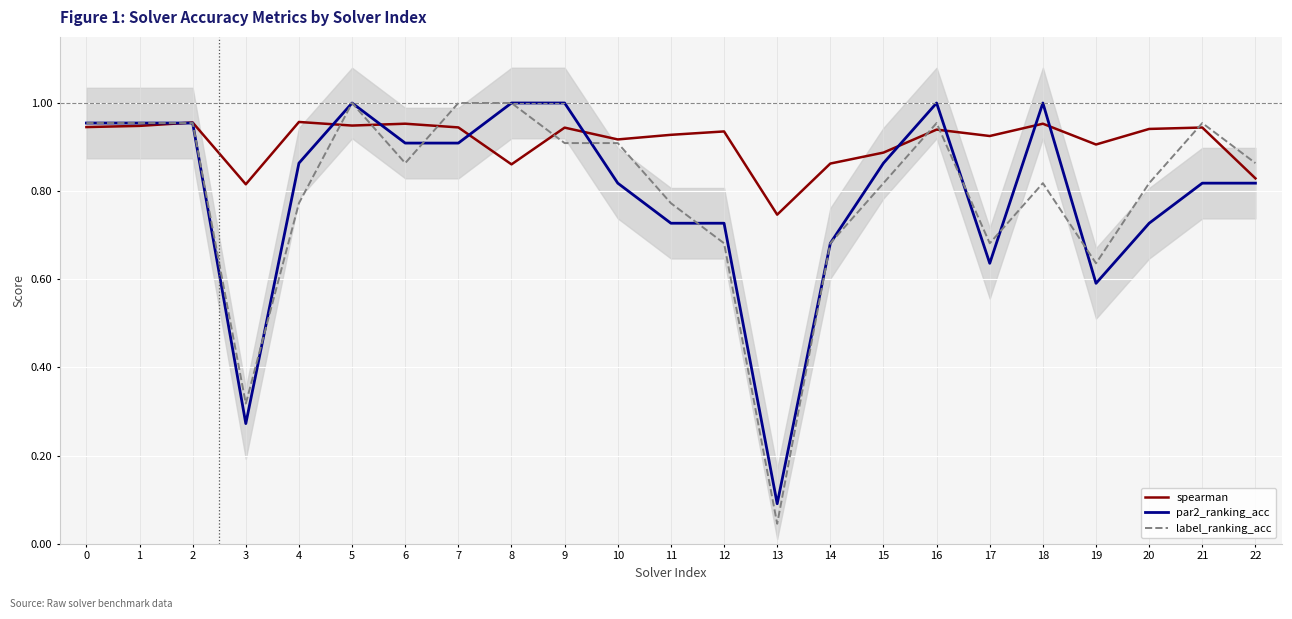

How many categories are shown in the chart?

23